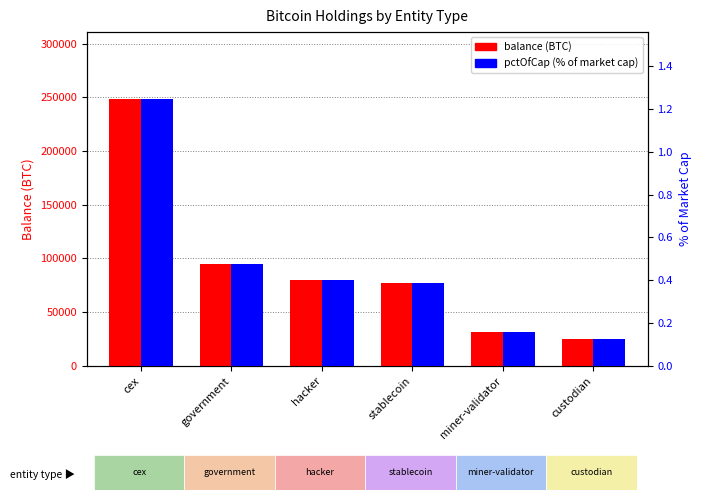

Which series has the widest spread of values?

balance (BTC)